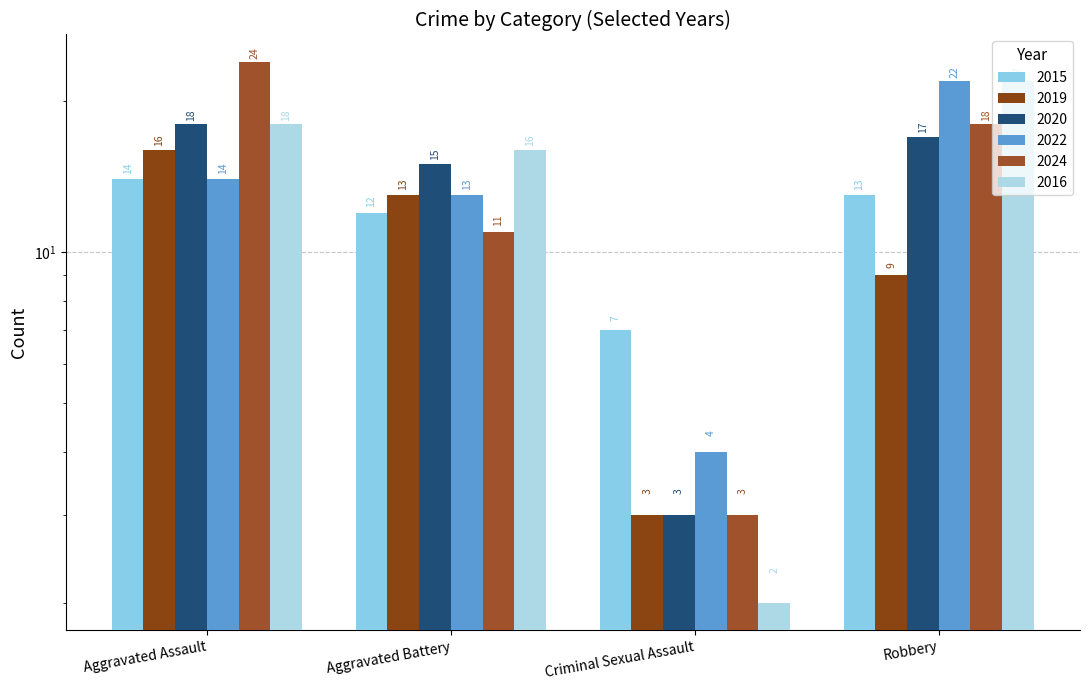

Reading left to right, extract all data points from this chart.

2015: 14	12	7	13
2019: 16	13	3	9
2020: 18	15	3	17
2022: 14	13	4	22
2024: 24	11	3	18
2016: 18	16	2	22